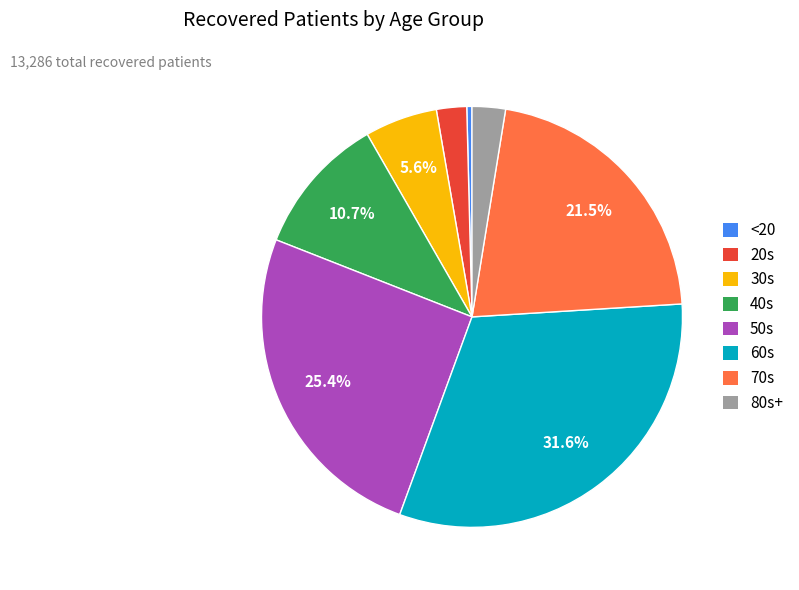

To the nearest percent, what is the average slice percentage?

12%